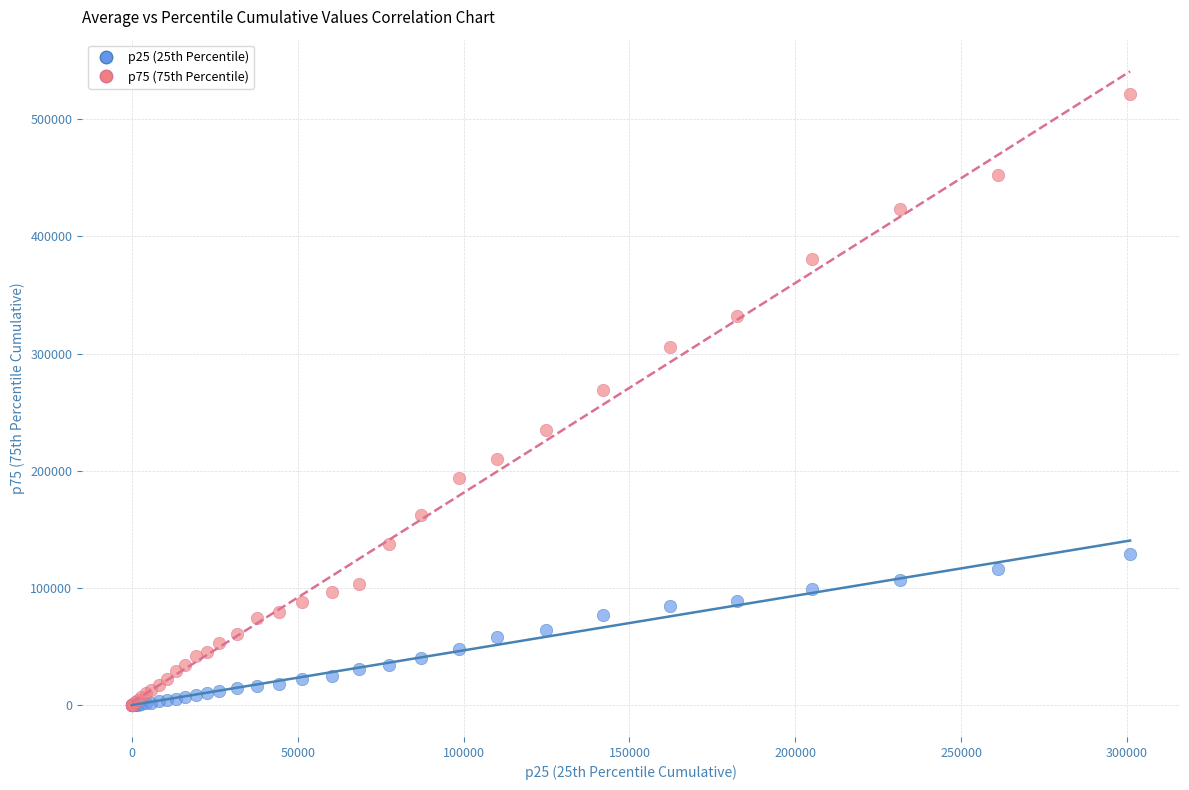

Across all series, what Y value is closest to 260781?

268904.8